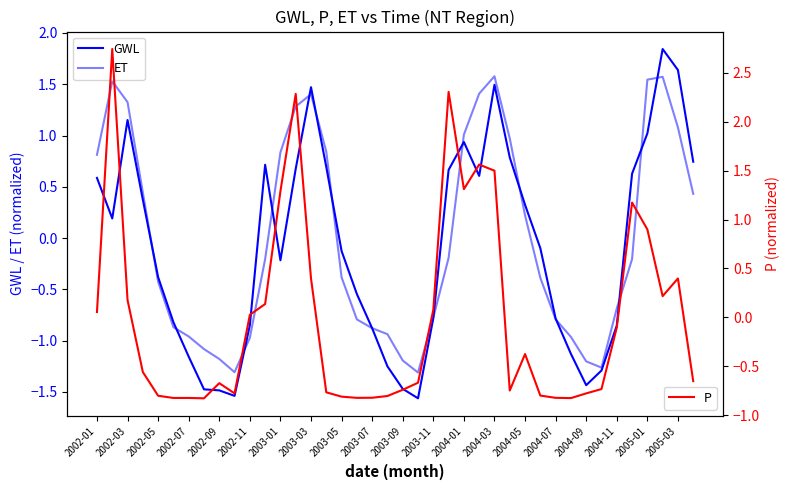

At which label does GWL first exceed 0?

2002-01